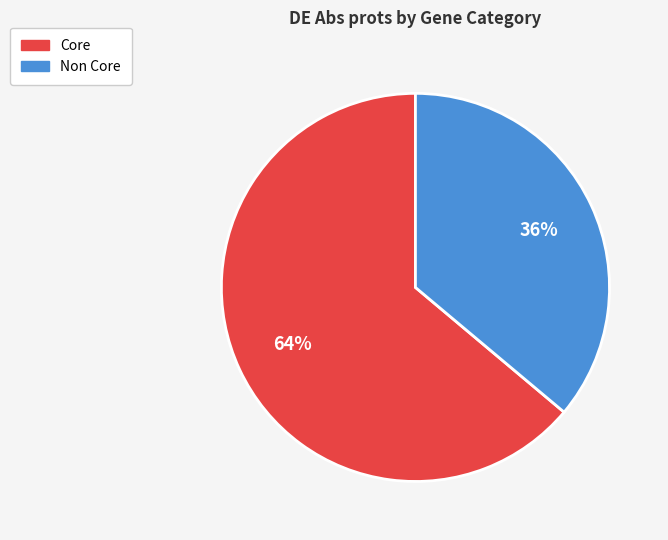

Which has a higher value, Non Core or Core?

Core